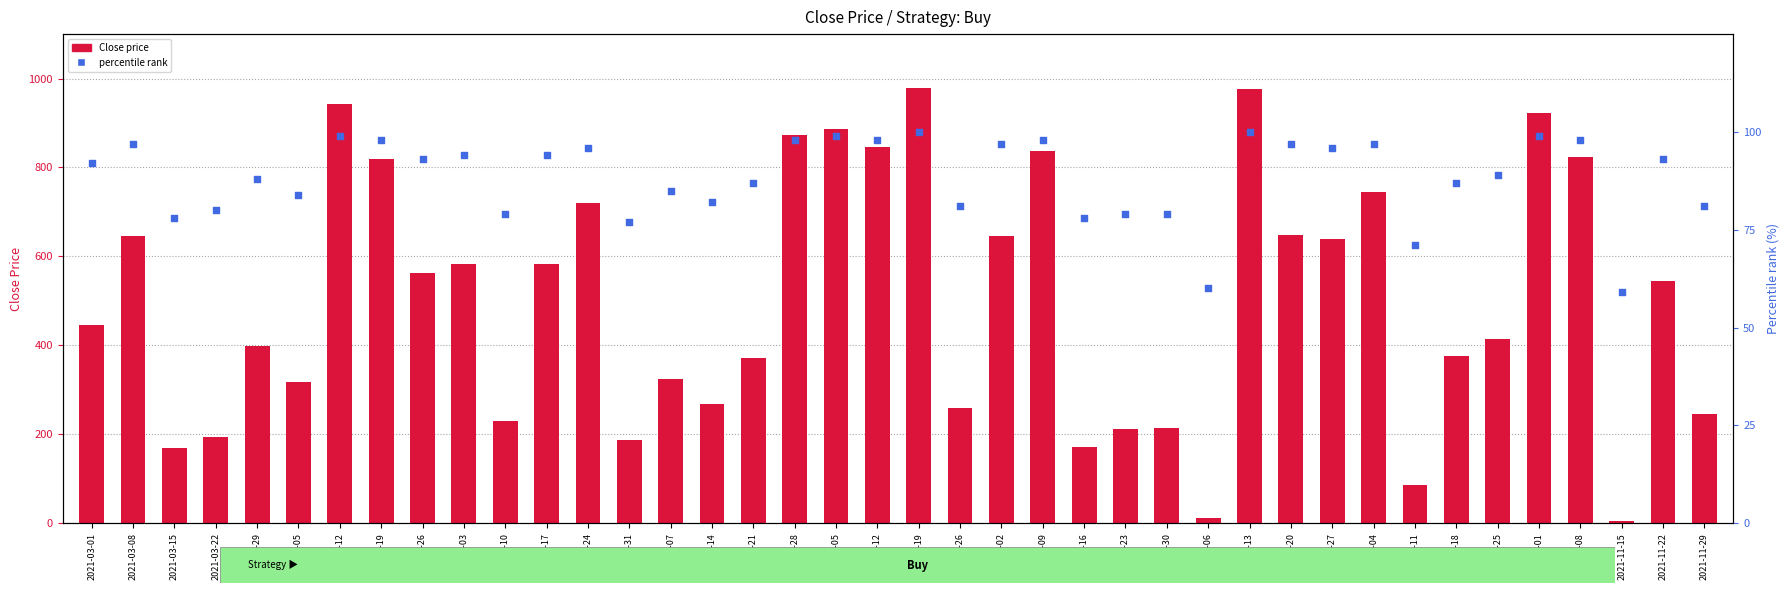

At which category is the sum across all series the highest?

2021-07-19